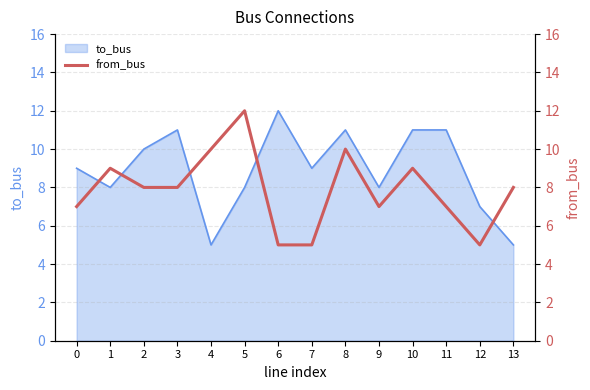

At which category does the chart reach its minimum across all series?

6